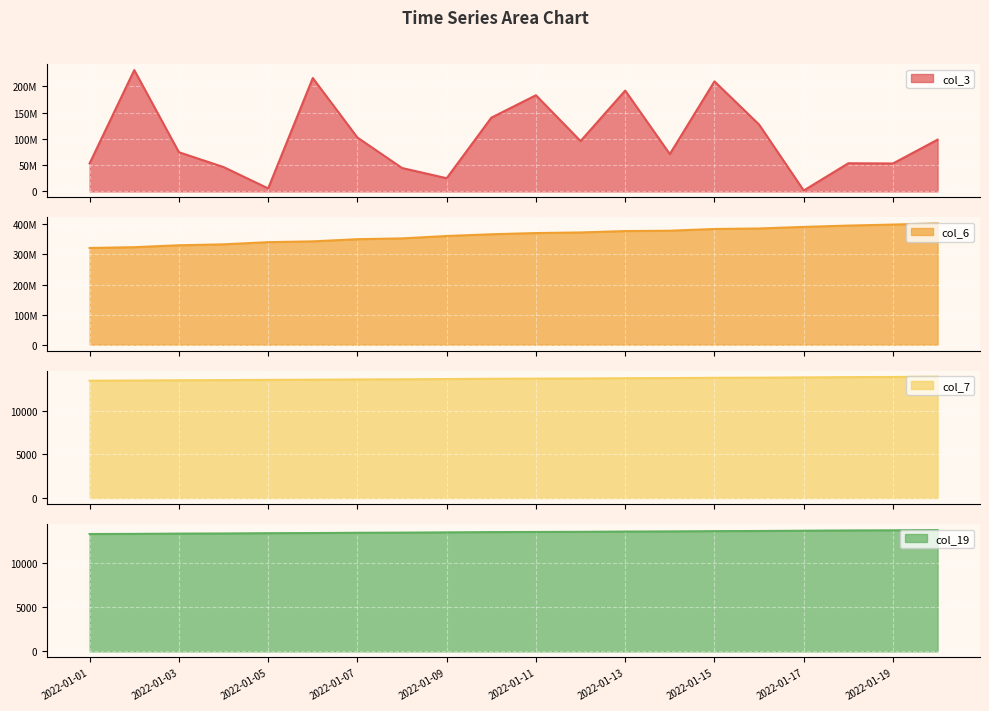

Reading right to left, what are all the values shown in this chart?

col_3: 2022-01-20=98637168	2022-01-19=53233288	2022-01-18=53651640	2022-01-17=1692856	2022-01-16=127406848	2022-01-15=209767680	2022-01-14=71146240	2022-01-13=192222656	2022-01-12=95924344	2022-01-11=183307016	2022-01-10=140481848	2022-01-09=25086680	2022-01-08=44603080	2022-01-07=102690376	2022-01-06=216139808	2022-01-05=5717256	2022-01-04=46409640	2022-01-03=74691136	2022-01-02=231293544	2022-01-01=53454704
col_6: 2022-01-20=403168423	2022-01-19=399227588	2022-01-18=395922356	2022-01-17=391473339	2022-01-16=386214744	2022-01-15=384567239	2022-01-14=378834099	2022-01-13=377635453	2022-01-12=373054337	2022-01-11=371033743	2022-01-10=367003523	2022-01-09=361229155	2022-01-08=353298626	2022-01-07=350652817	2022-01-06=343466080	2022-01-05=340804065	2022-01-04=333547223	2022-01-03=330438496	2022-01-02=324095037	2022-01-01=321489544
col_7: 2022-01-20=13928	2022-01-19=13897	2022-01-18=13881	2022-01-17=13849	2022-01-16=13818	2022-01-15=13802	2022-01-14=13771	2022-01-13=13755	2022-01-12=13724	2022-01-11=13708	2022-01-10=13692	2022-01-09=13661	2022-01-08=13630	2022-01-07=13614	2022-01-06=13583	2022-01-05=13567	2022-01-04=13536	2022-01-03=13520	2022-01-02=13489	2022-01-01=13473
col_19: 2022-01-20=13787	2022-01-19=13756	2022-01-18=13741	2022-01-17=13709	2022-01-16=13678	2022-01-15=13662	2022-01-14=13631	2022-01-13=13615	2022-01-12=13584	2022-01-11=13569	2022-01-10=13553	2022-01-09=13522	2022-01-08=13491	2022-01-07=13475	2022-01-06=13444	2022-01-05=13429	2022-01-04=13397	2022-01-03=13381	2022-01-02=13350	2022-01-01=13335